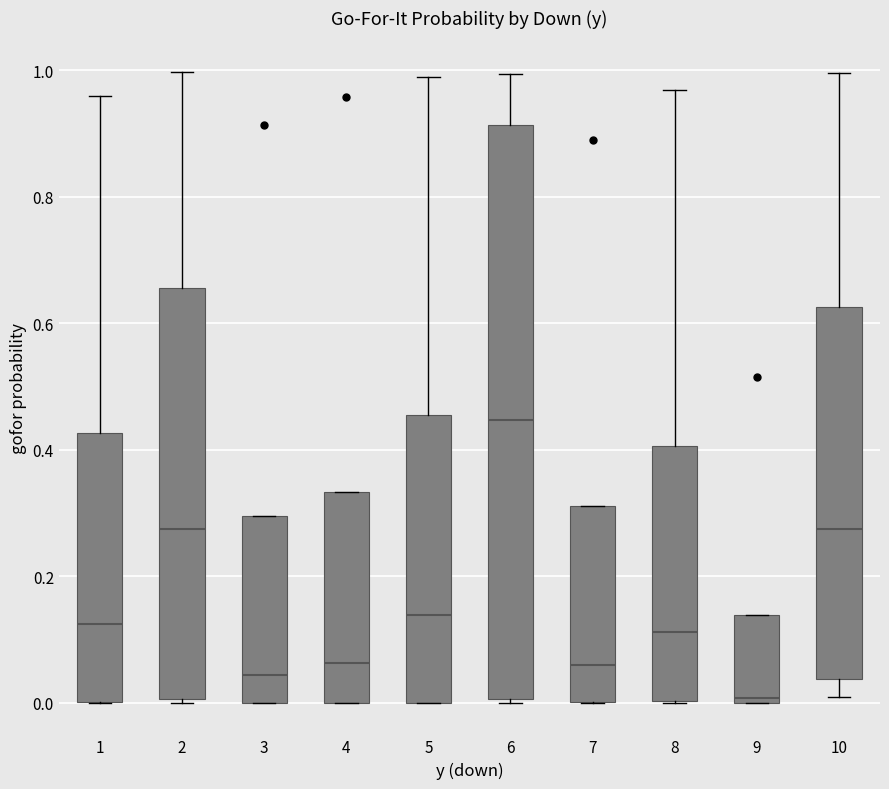

Where is the lower edge of the box at x = 10 on the y-axis? The values are not printed on the chart, so give them approximately, as read against the axis.

0.04